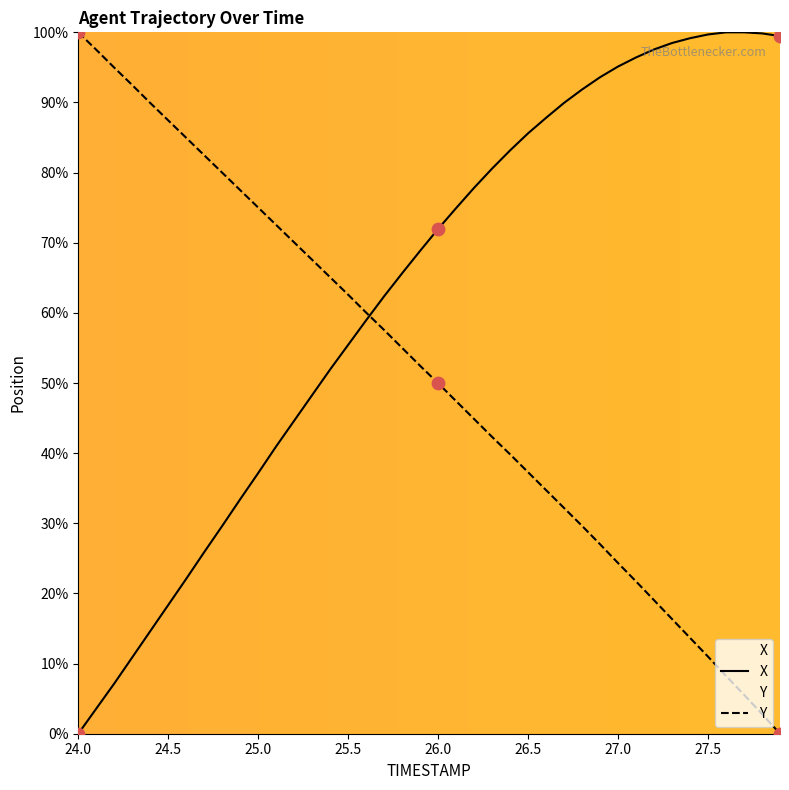

At how many categories does at least one series exceed 66?

35